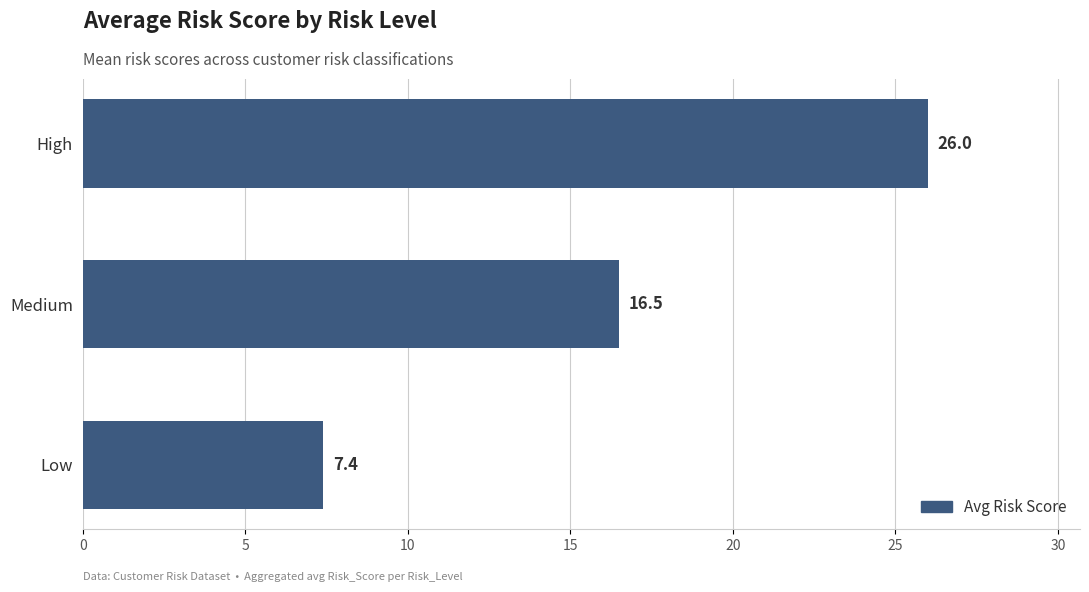

The value at High is 26.0. True or false?

True